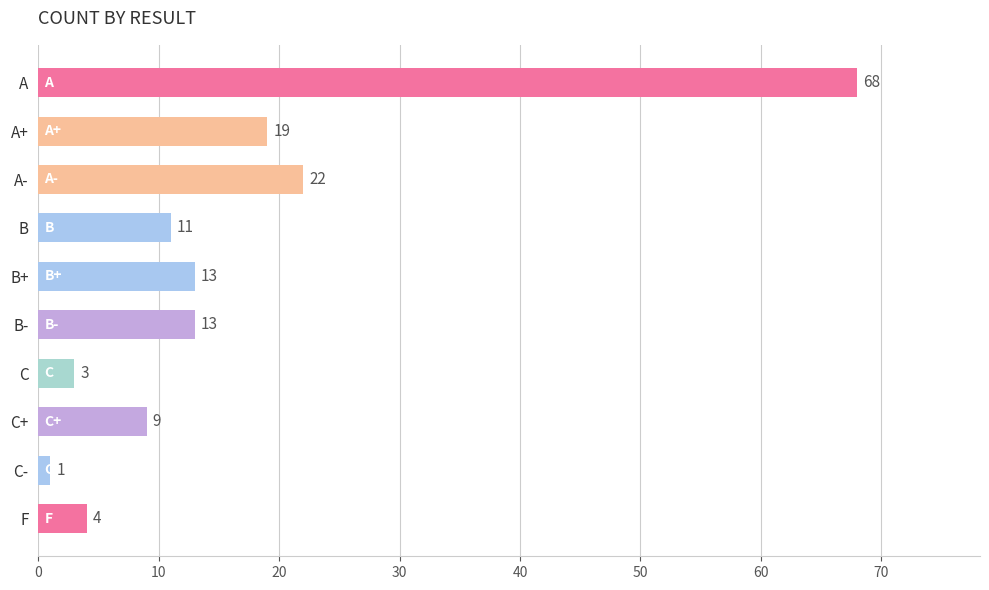

What is the ratio of the value at A+ to the value at C+?

2.1